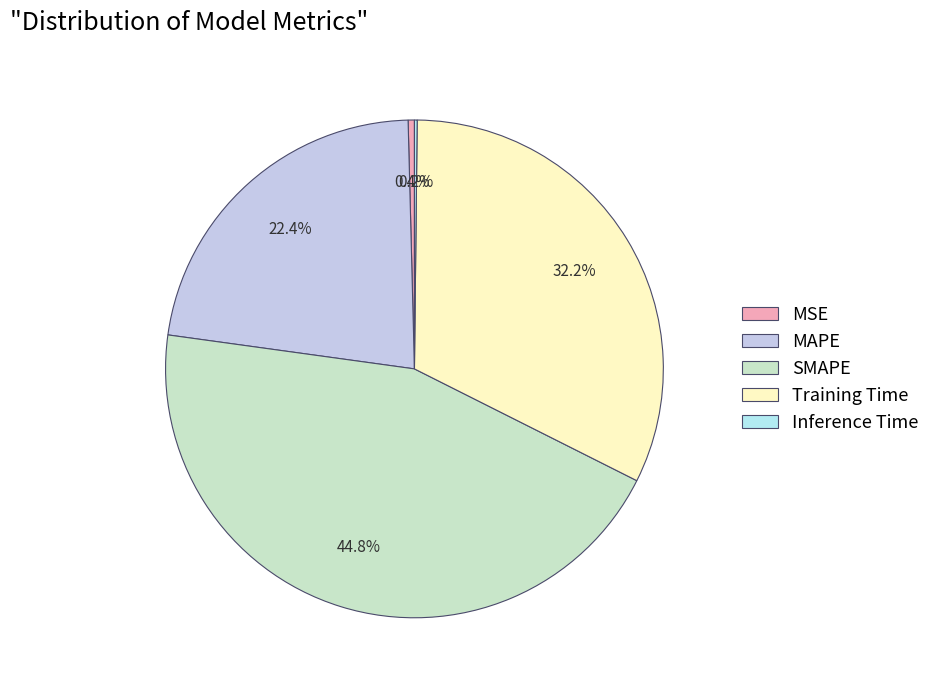

What is the change in value from MAPE to Training Time?

+0.4